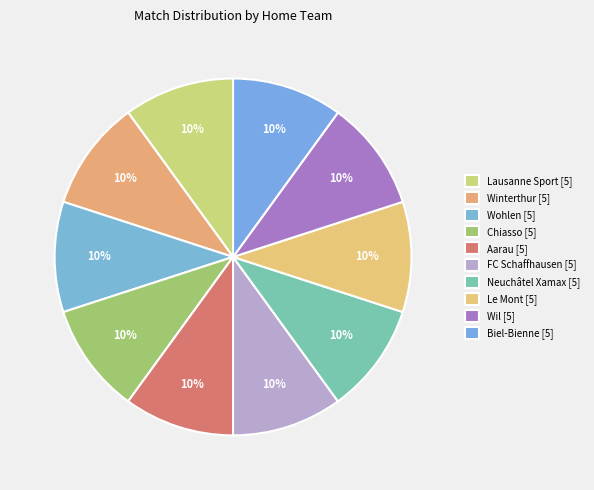

How many slices are in this pie chart?

10